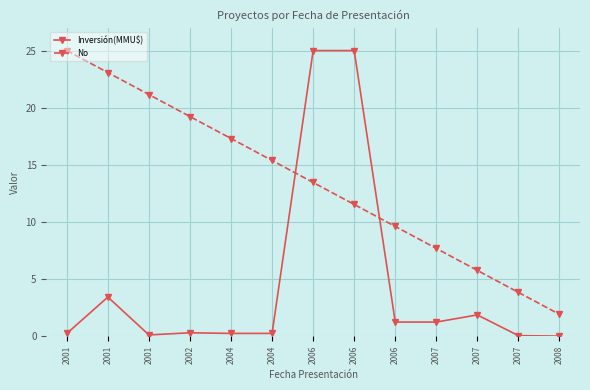

Does the chart have visible grid lines?

Yes